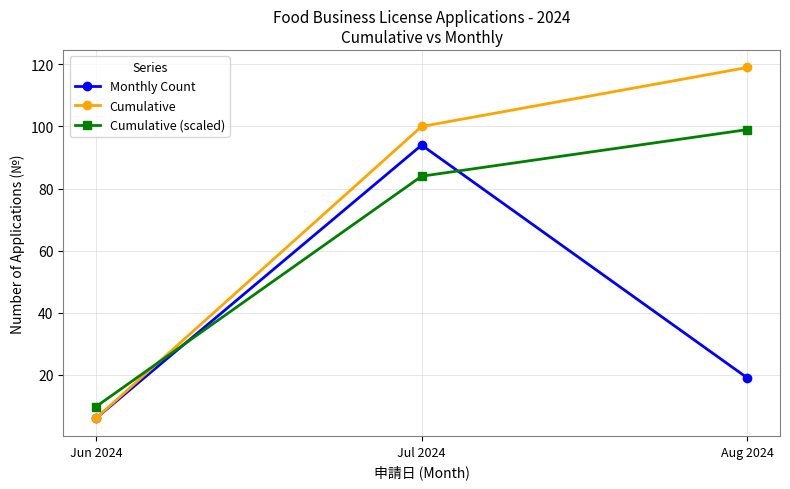

The Monthly Count series shows 94.0 at Jul 2024. True or false?

True